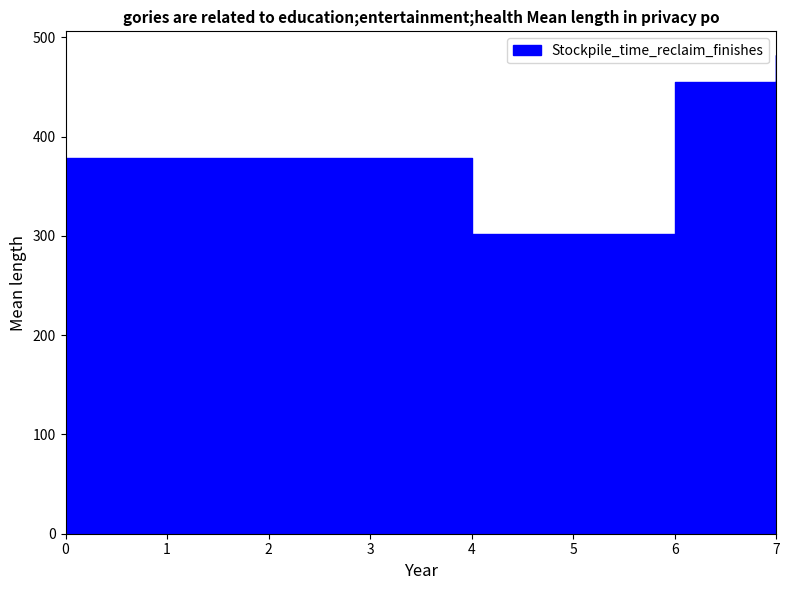

True or false: Stockpile and Stockpile_time_build_finishes intersect in this chart.

False